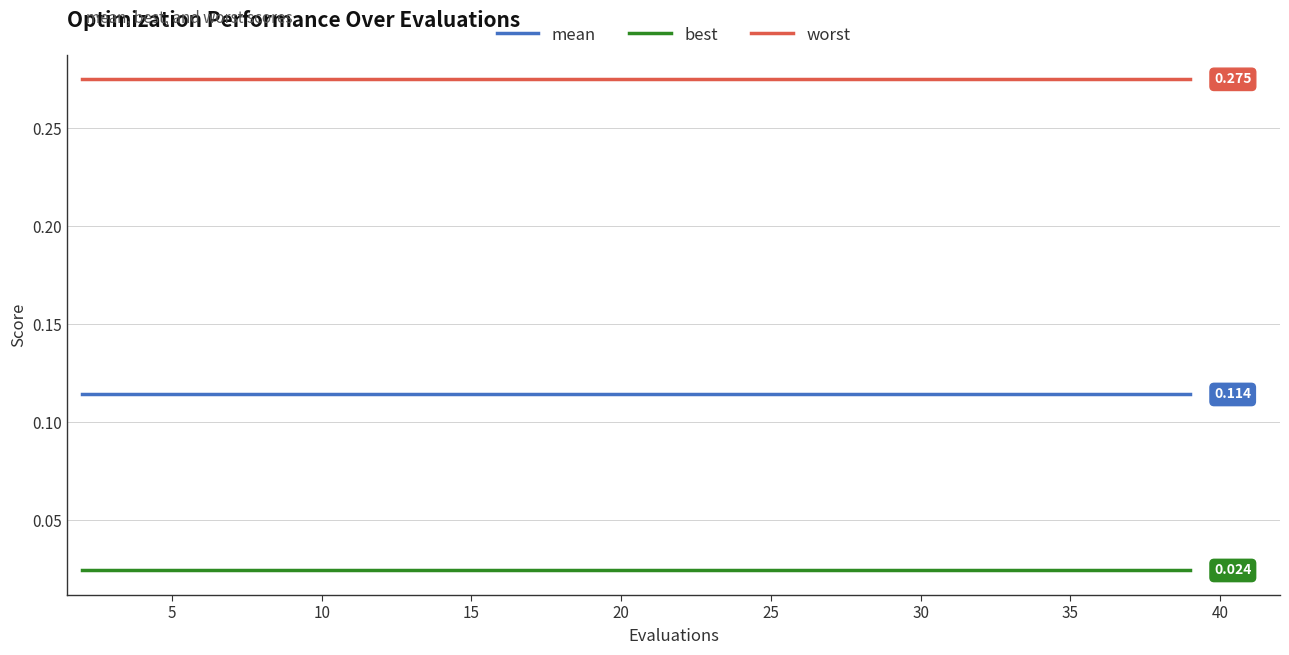

Rank the series by their average value, from lowest to highest.

best, mean, worst